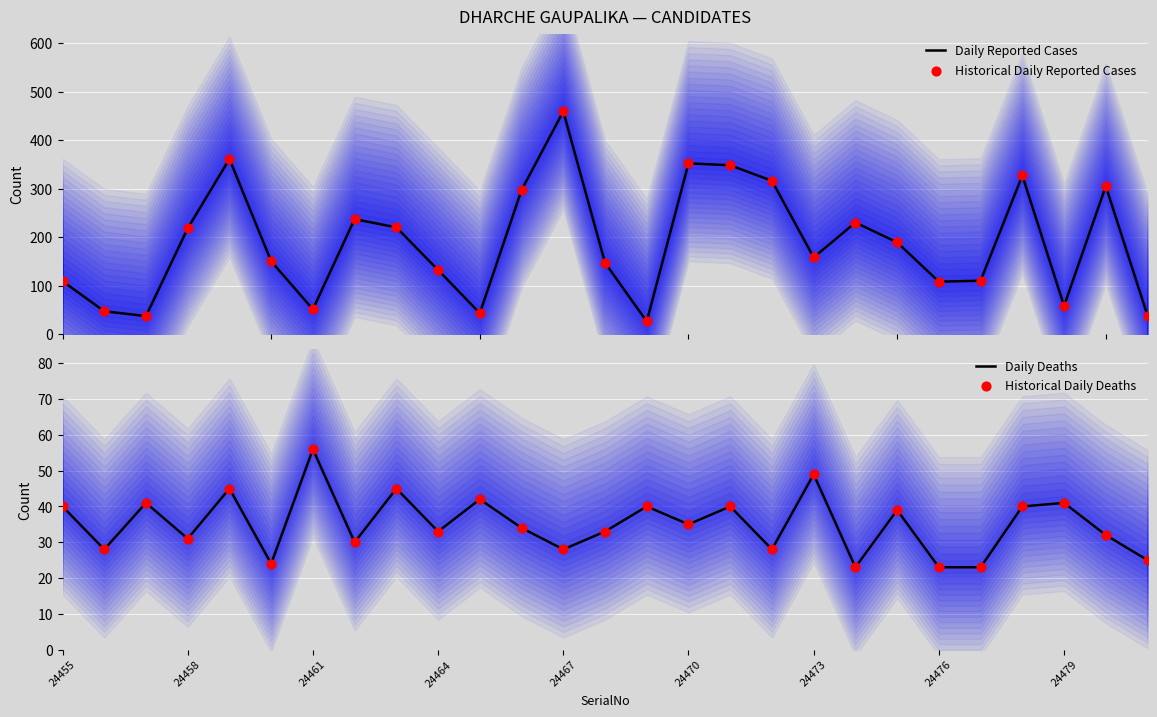

Which series contains the lowest Y value?

Daily Deaths